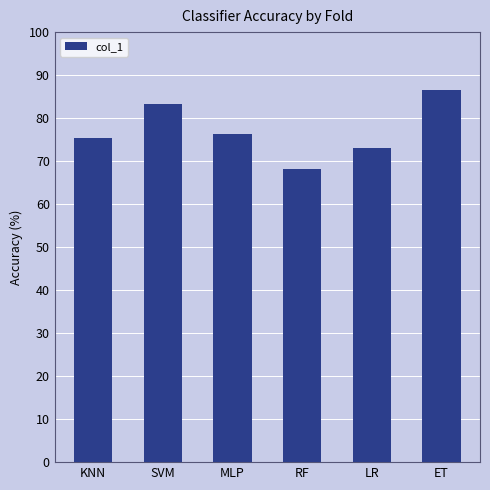

True or false: the data shows 75.4 at KNN.

True